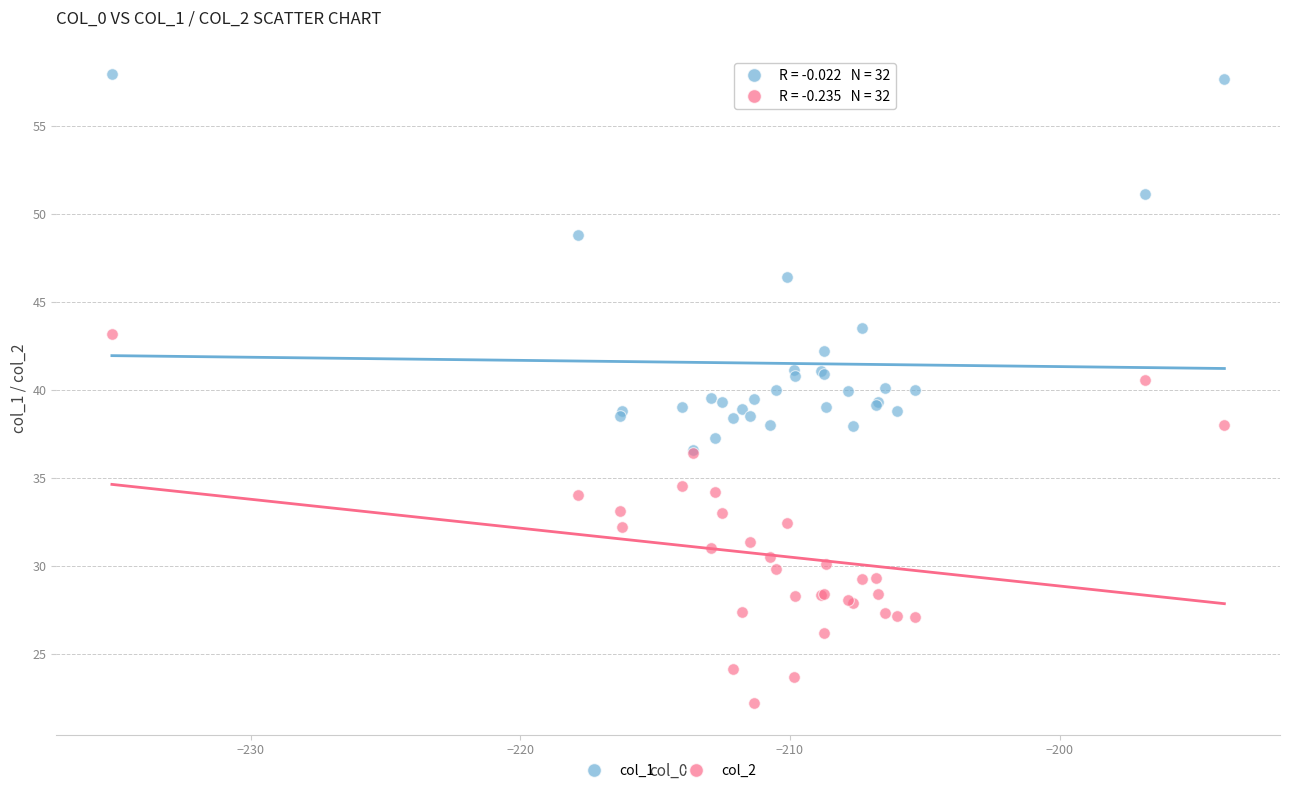

In the col_1 series, what Y value is closest to 47?

46.4